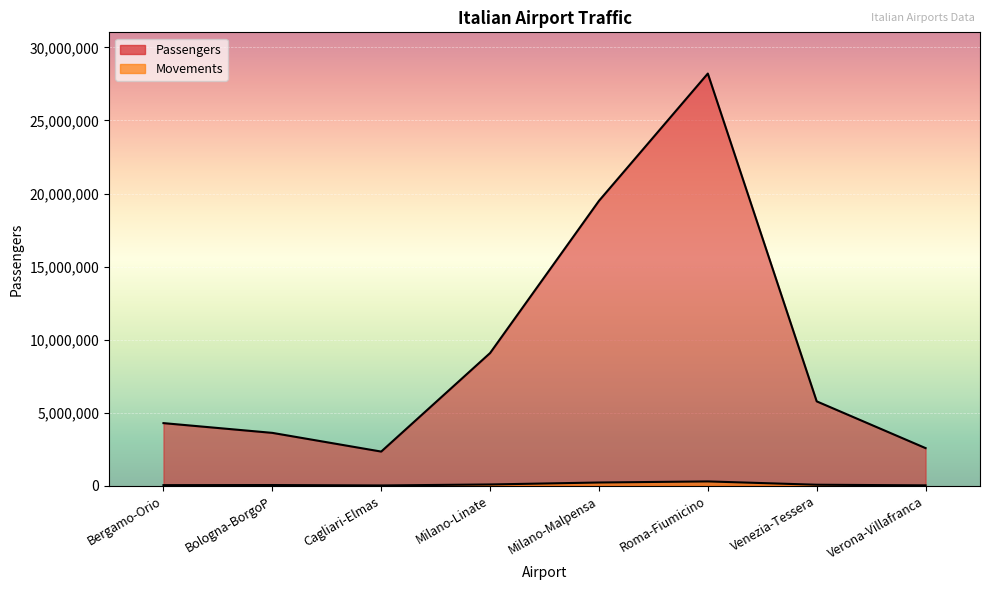

What is the average value of the Movements series?

107744